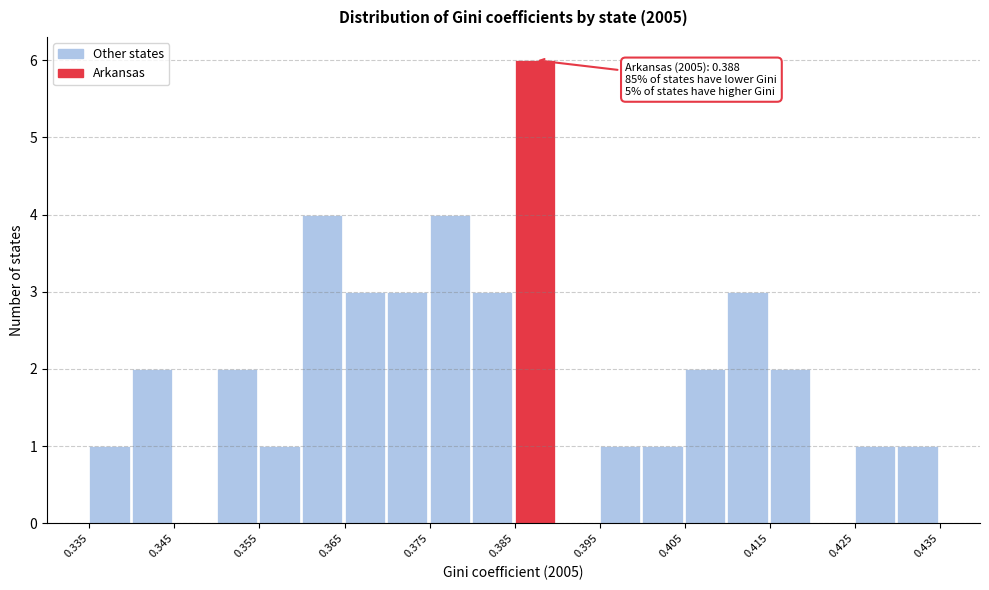

Which range on the x-axis has the tallest bar?

0.385 to 0.390